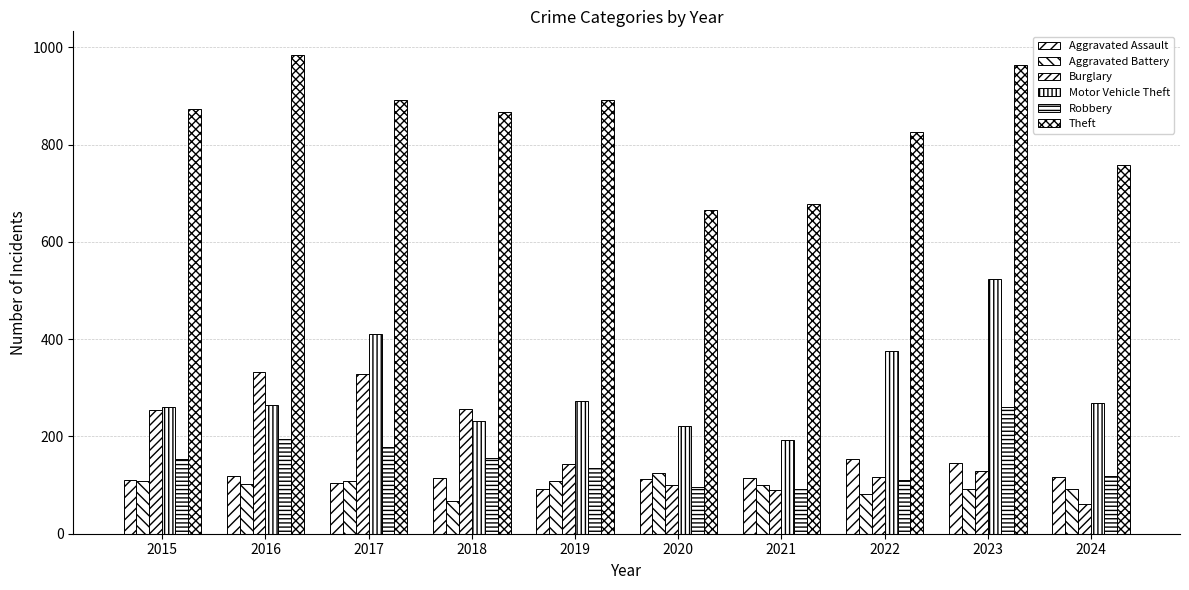

How many series are shown in this chart?

6